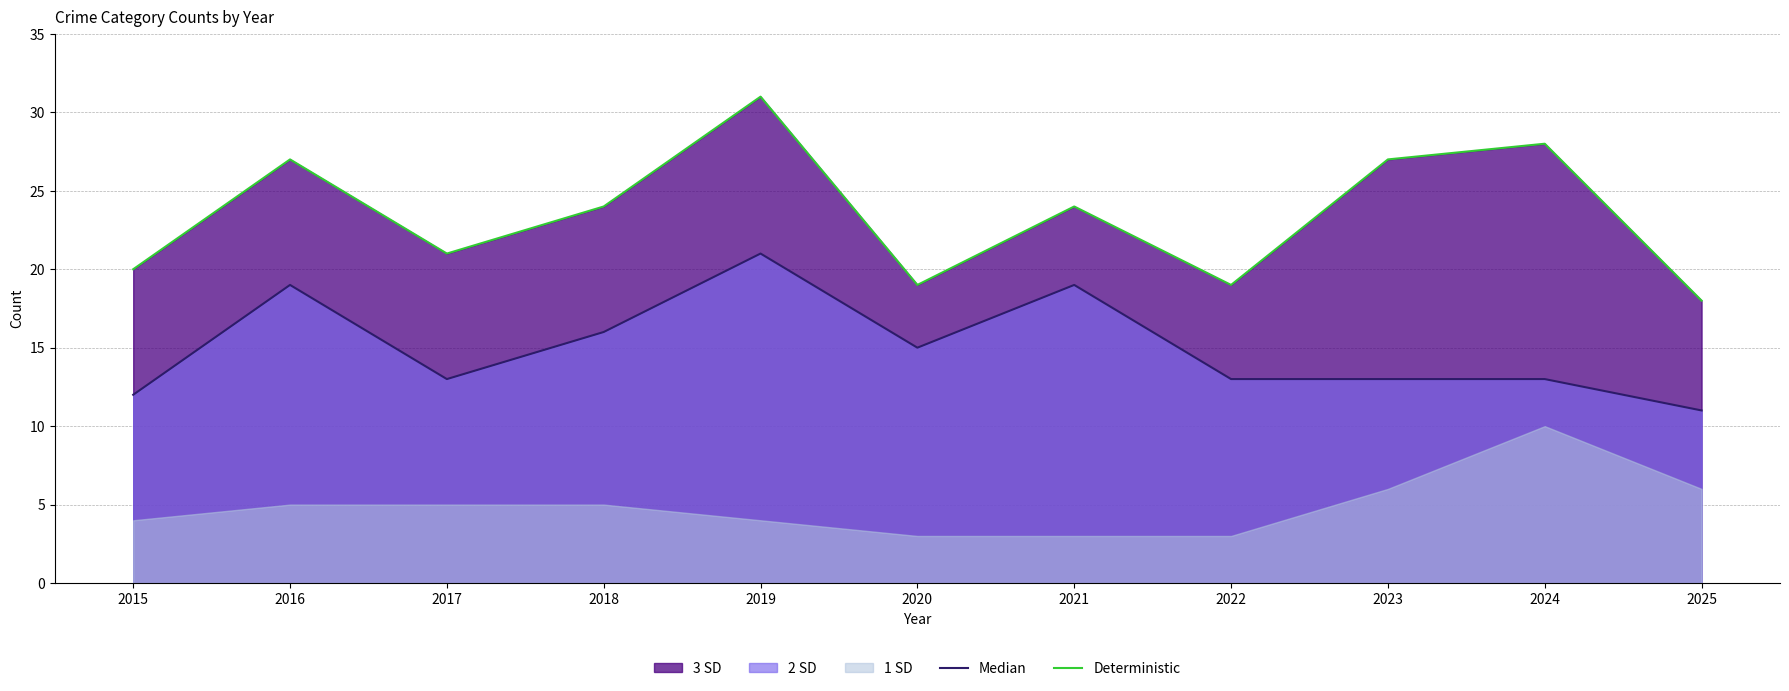

How many interior local valleys does the Deterministic series have?

3